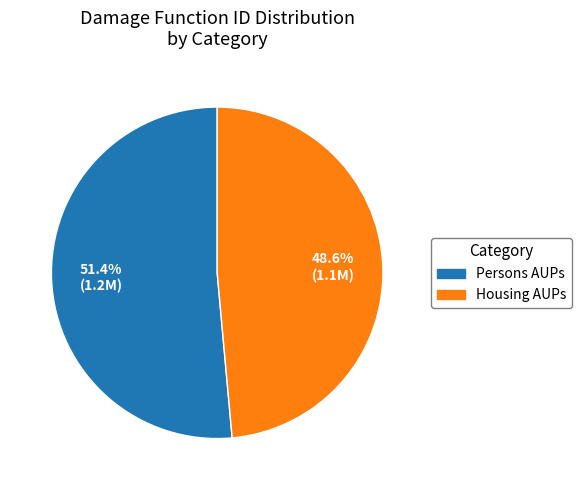

How many segments does this pie chart have?

2